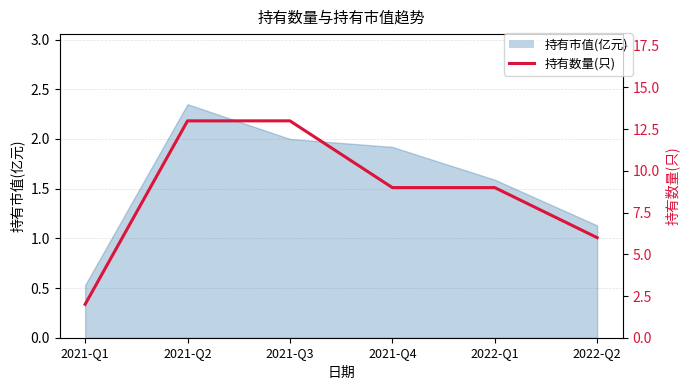

True or false: the data shows 10 at 2022-Q2.

False